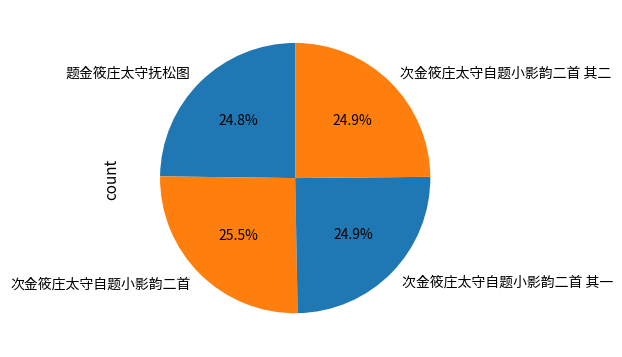

To the nearest percent, what is the difference between the largest and smallest slice percentages?

1%